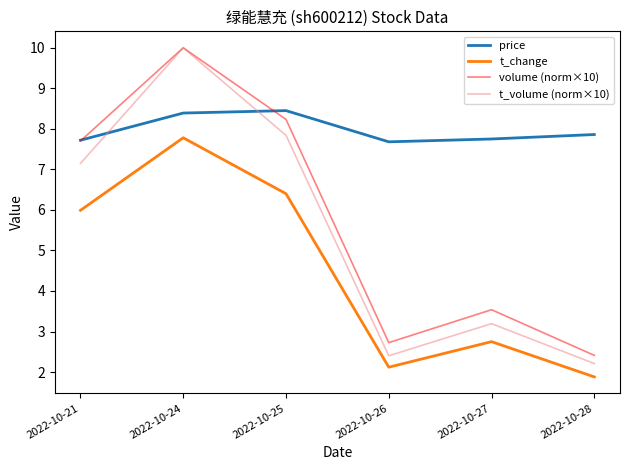

How many price values are between 7 and 8?

4